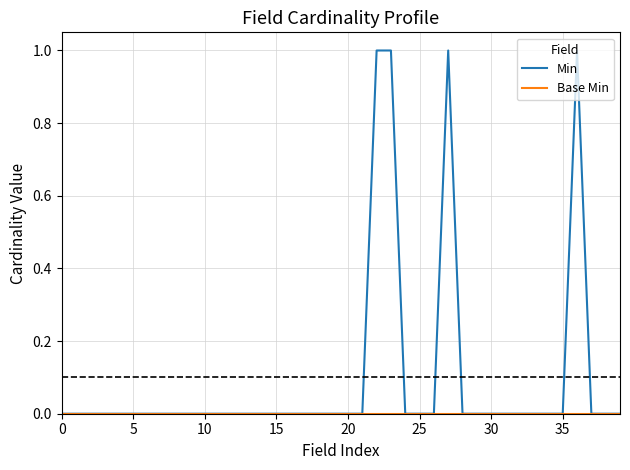

Which series has the largest total across all categories?

Min